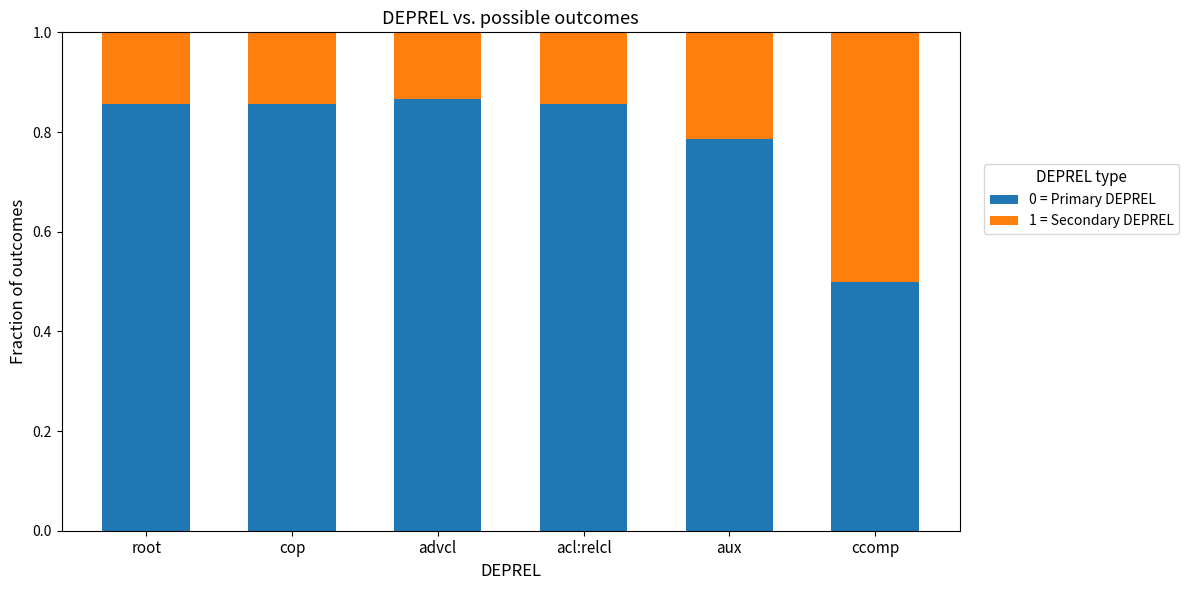

Which category has the lowest value in the 0 = Primary DEPREL series?

ccomp